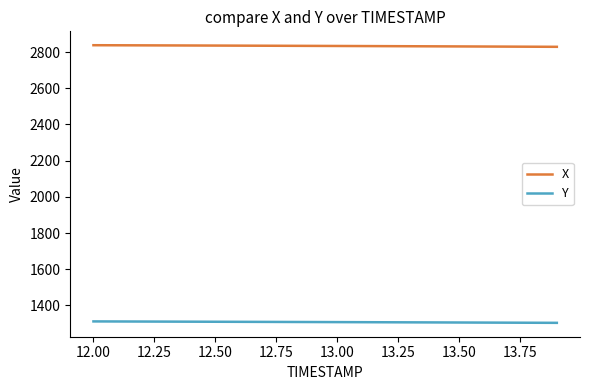

Rank the series by their maximum value, from lowest to highest.

Y, X